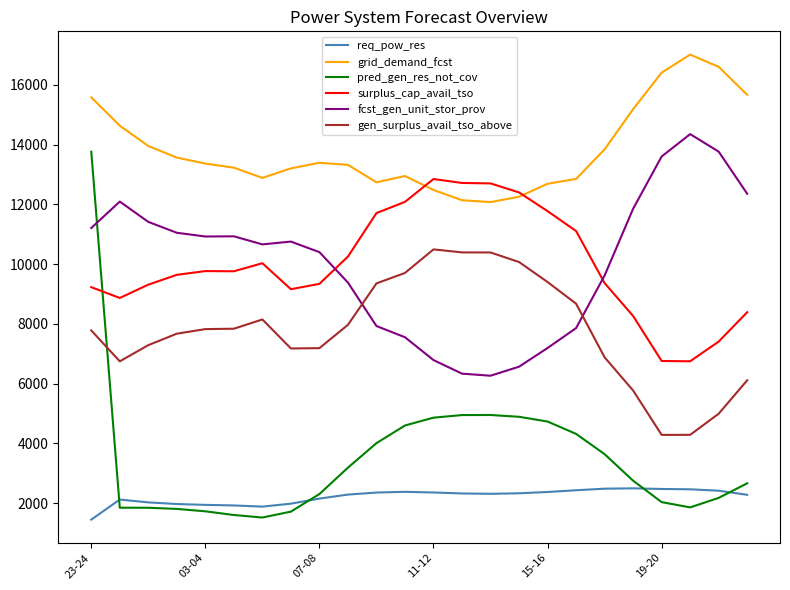

Which series has the widest spread of values?

pred_gen_res_not_cov